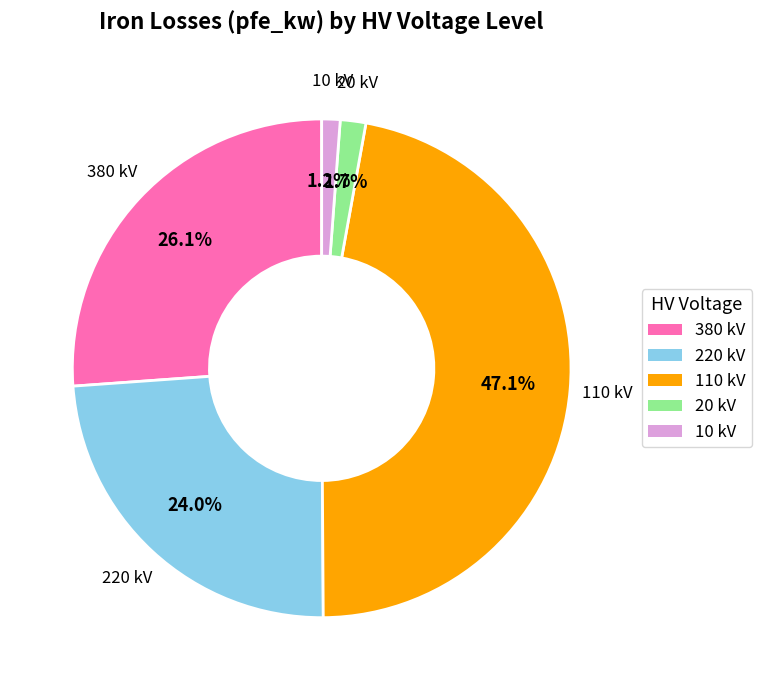

Is there any slice that represents more than half of the pie?

No